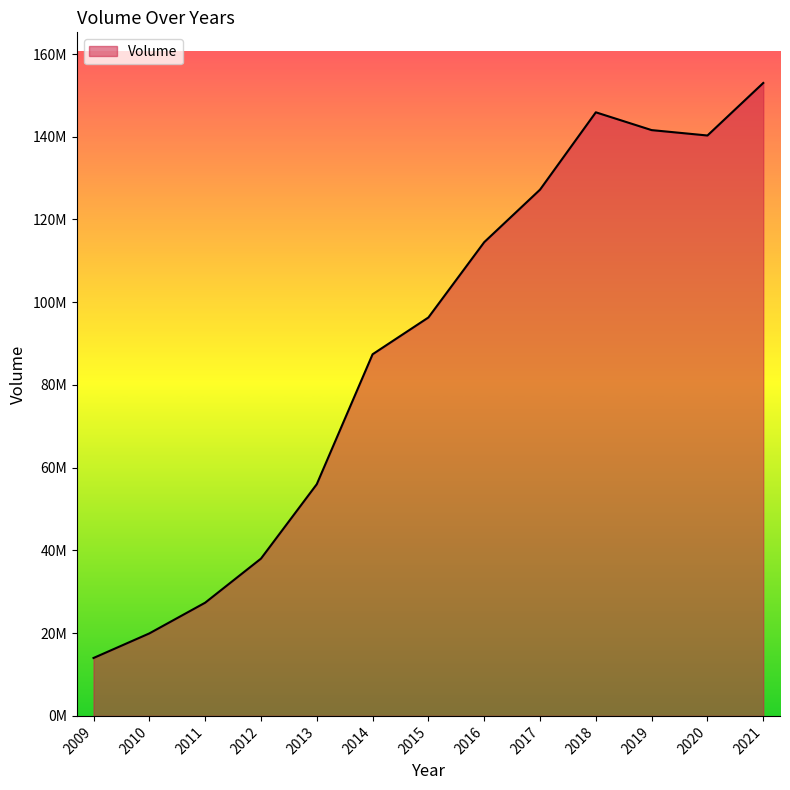

Is this an area chart (filled region under the line)?

Yes